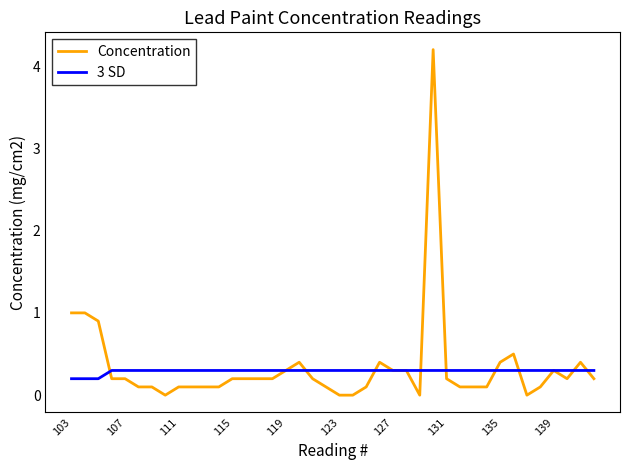

What is the highest value of the 3 SD series?

0.3